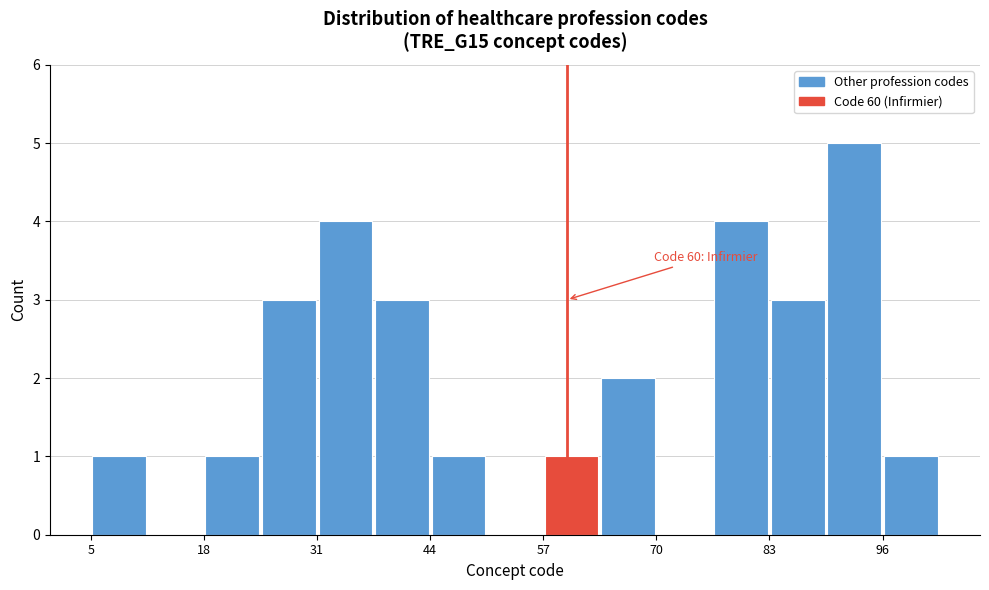

Read against the x-axis, roughly where is the centre of the tallest bar?

94